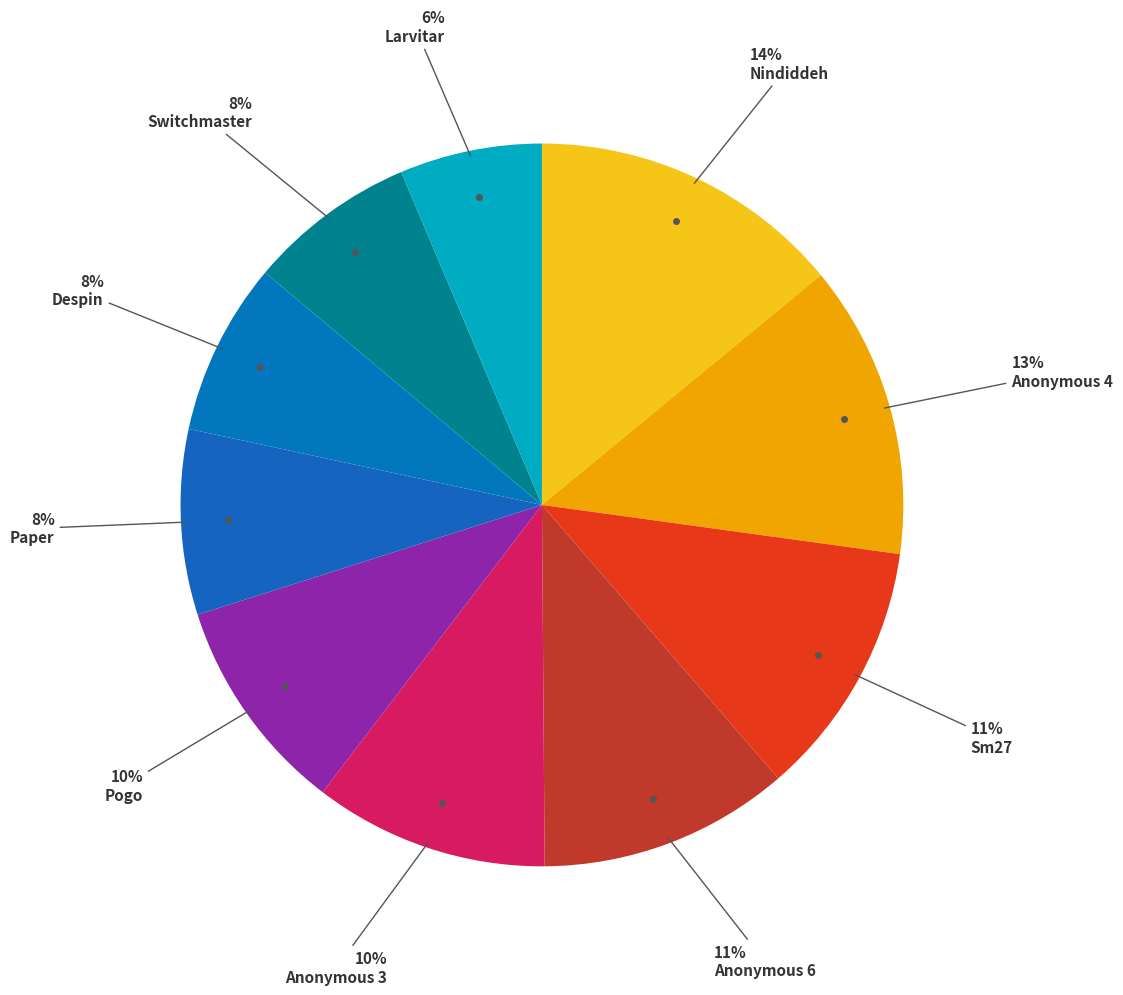

Which category has the smallest portion of the pie?

Larvitar